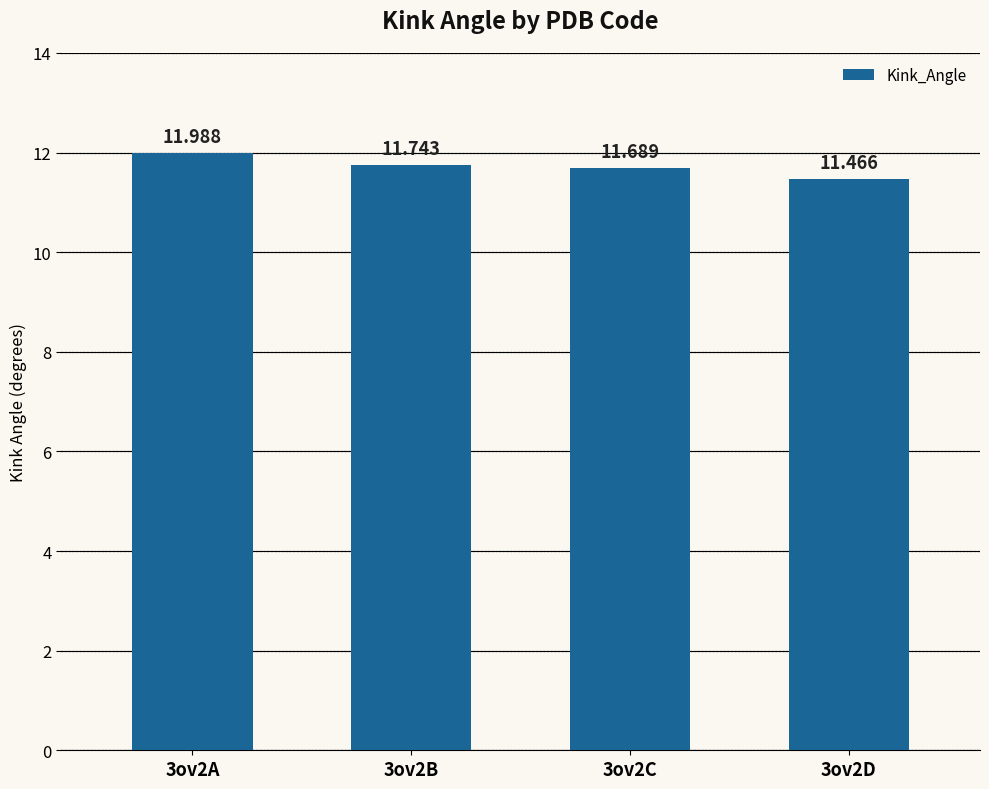

What is the change in value from 3ov2B to 3ov2D?

-0.3